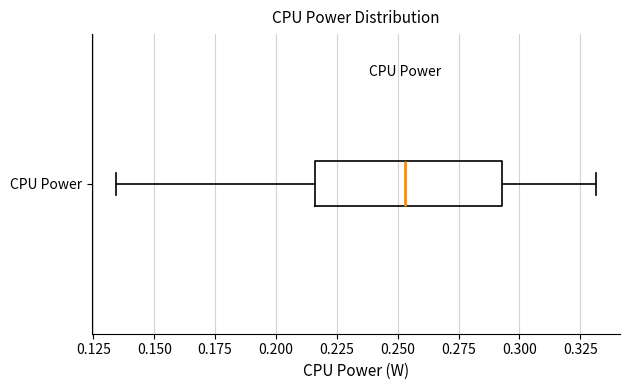

Transcribe this box plot: give where the median line is, the range the box spans, and where the two whiskers end, as read against the x-axis. The values are not printed on the chart, so give them approximately, as read against the axis.

median 0.255, box 0.215 to 0.295, whiskers 0.135 to 0.330